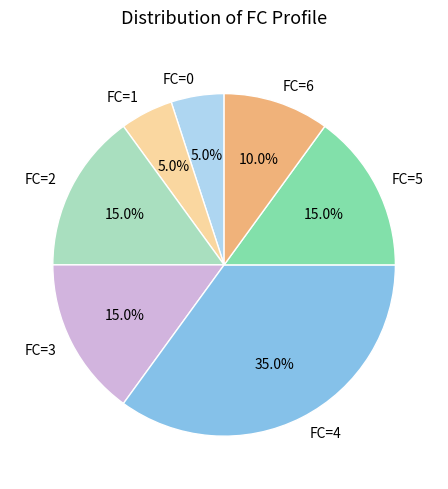

Does FC=0 account for over 50% of the chart?

No